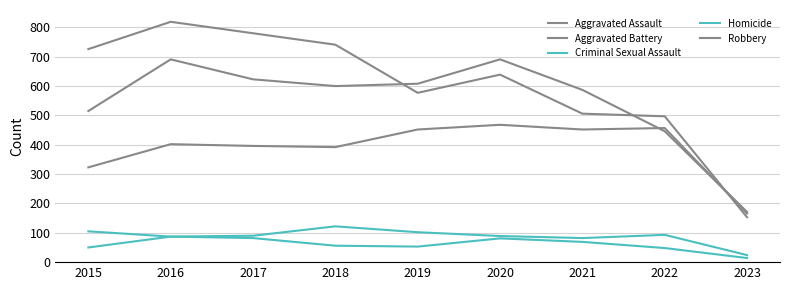

The value of Criminal Sexual Assault at 2015 is 53. True or false?

False